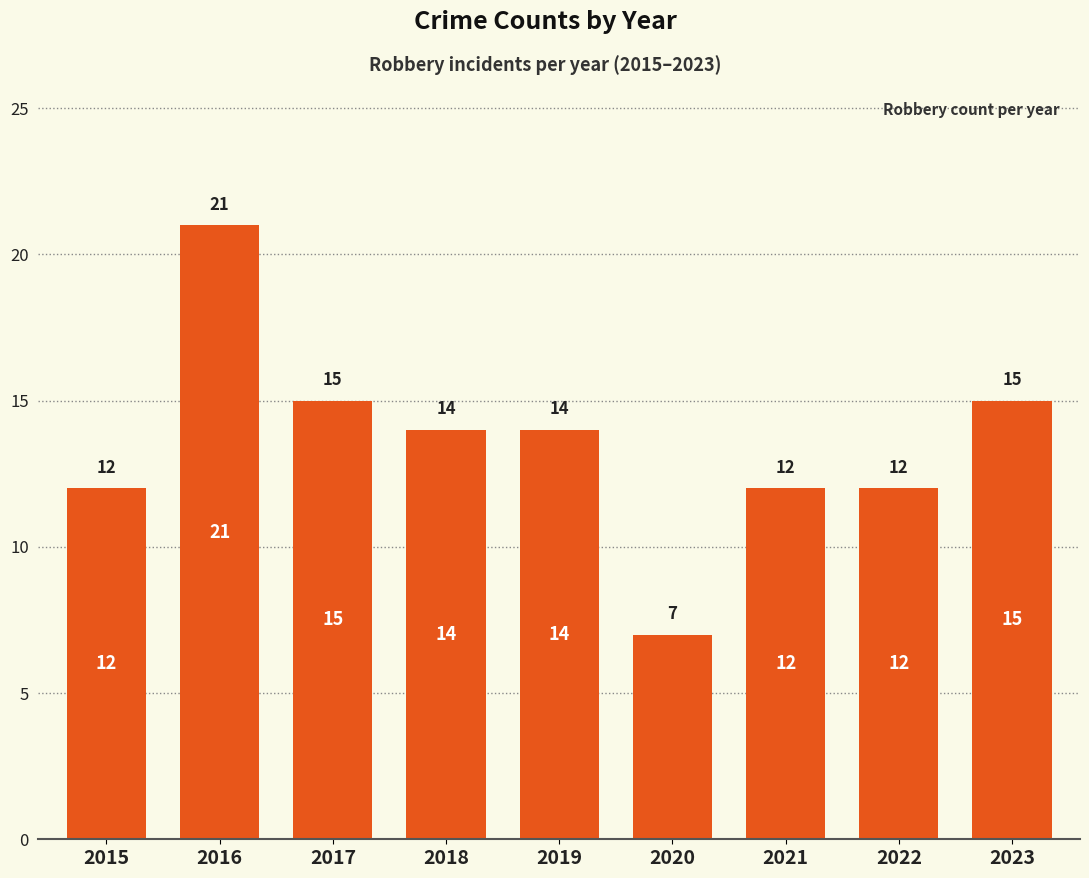

Are the bars horizontal?

No